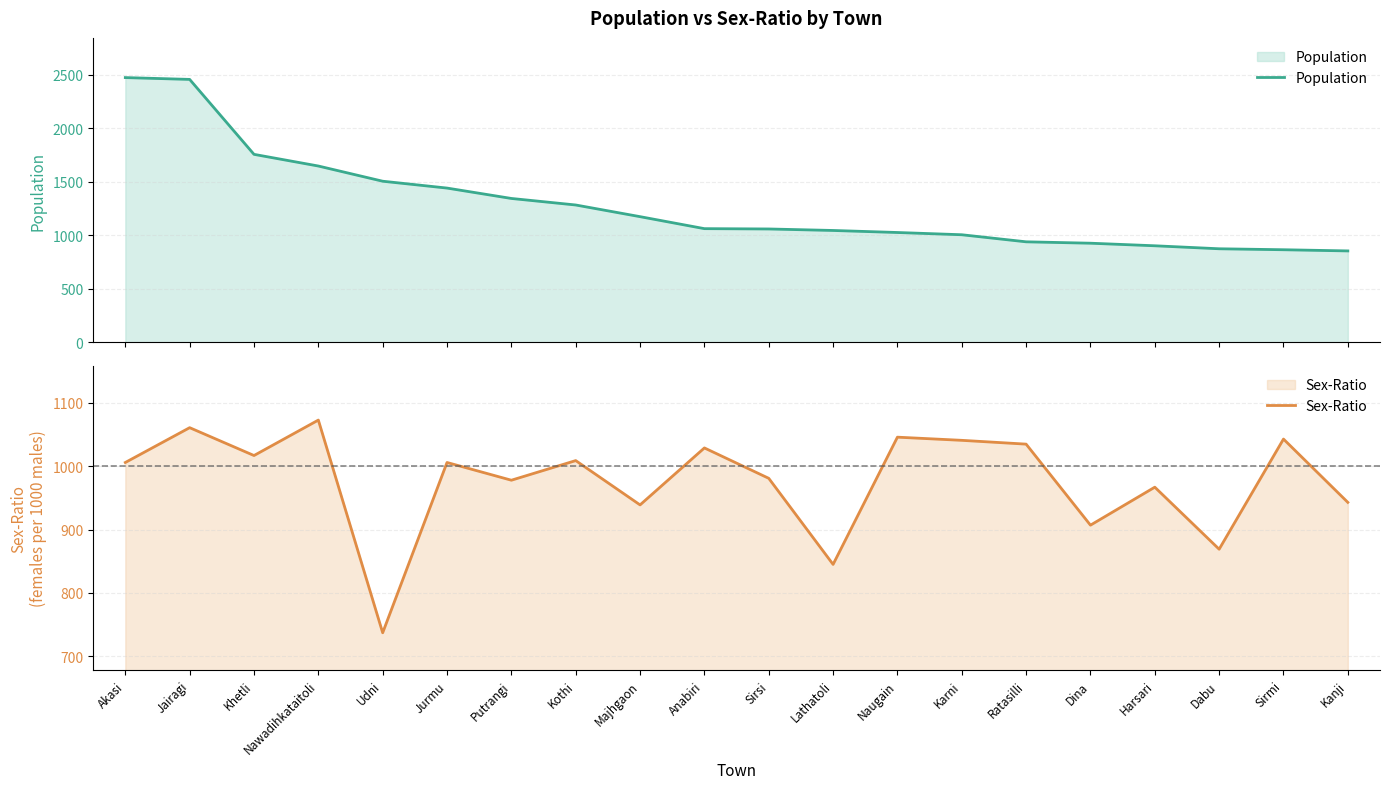

What is the value of the Population point at the 5th from the left?

1504